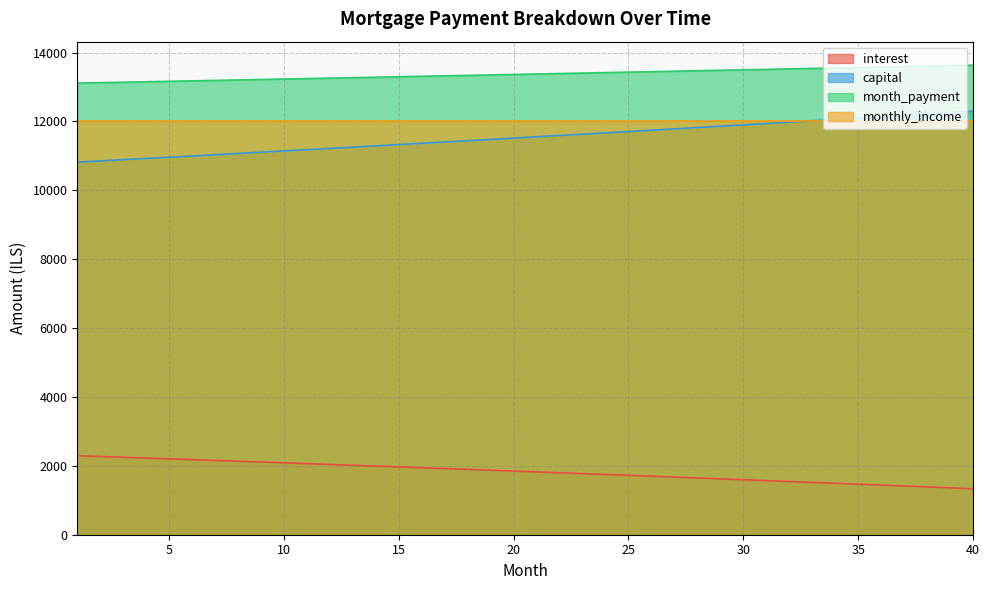

What is the difference between the highest and lowest values at 40?

12300.7